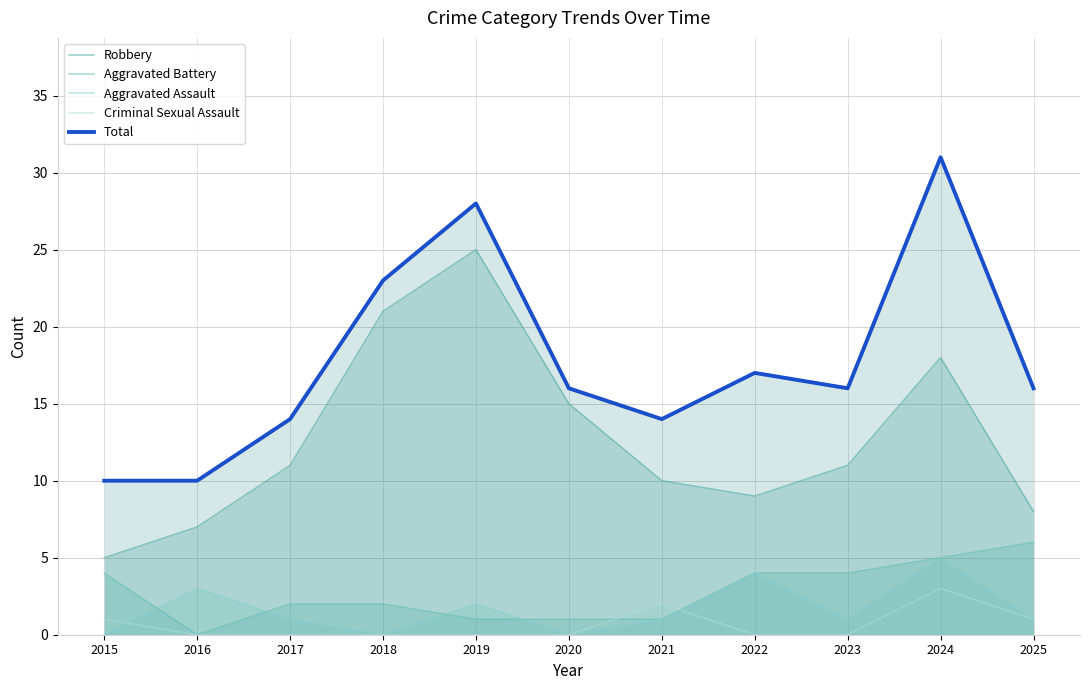

Is the value of Total at 2020 greater than the value of Criminal Sexual Assault at 2020?

Yes